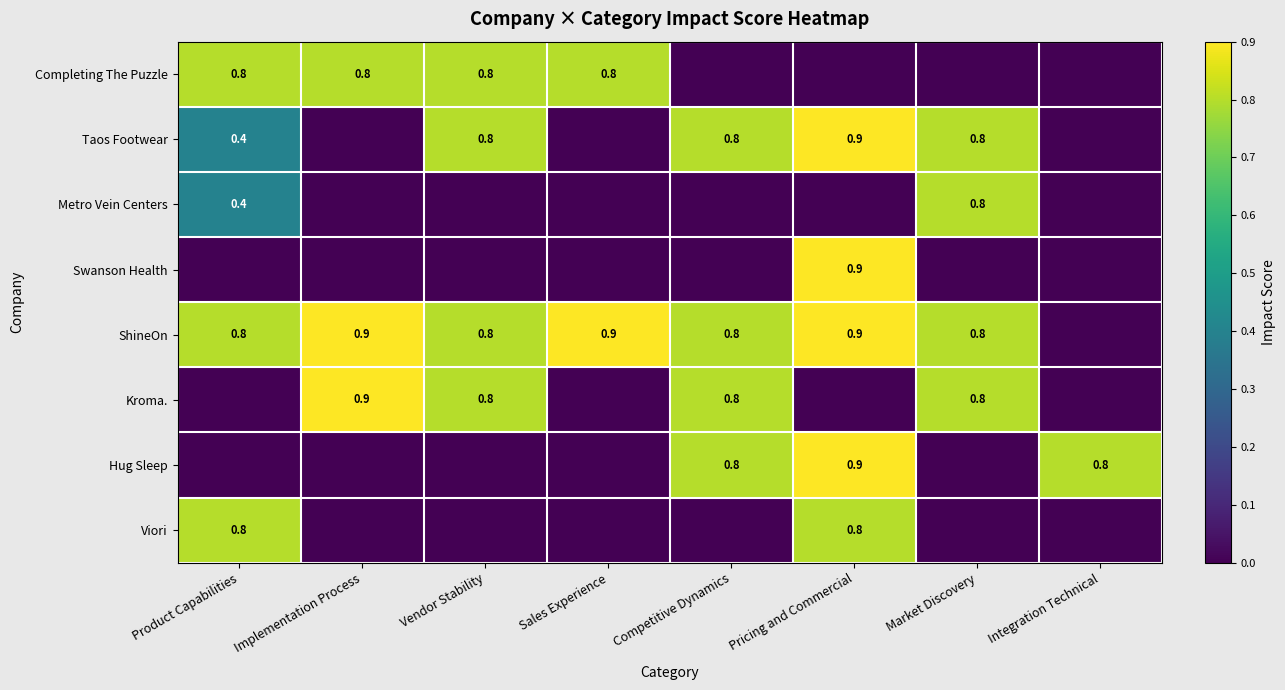

At how many categories does at least one series exceed 0?

8